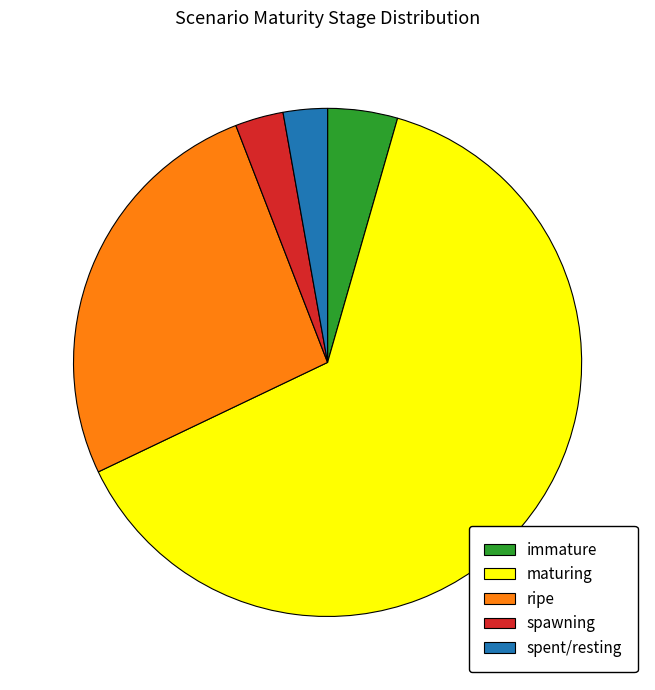

Is maturing the majority of the pie?

Yes